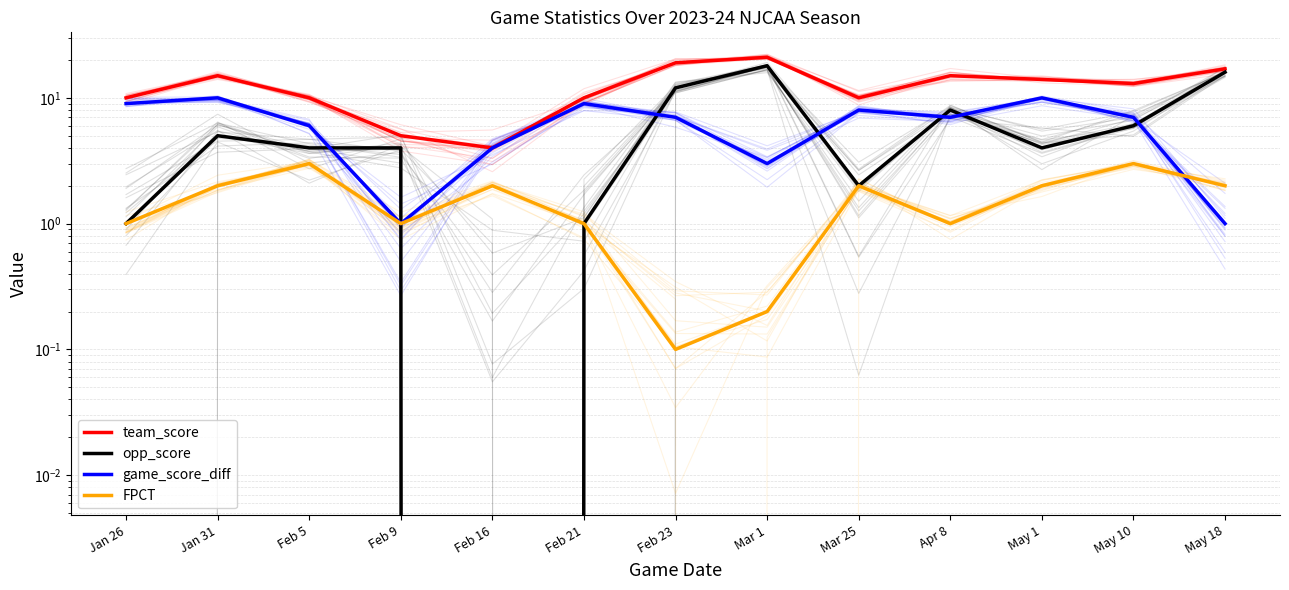

What are all the series names shown in the legend?

team_score, opp_score, game_score_diff, FPCT